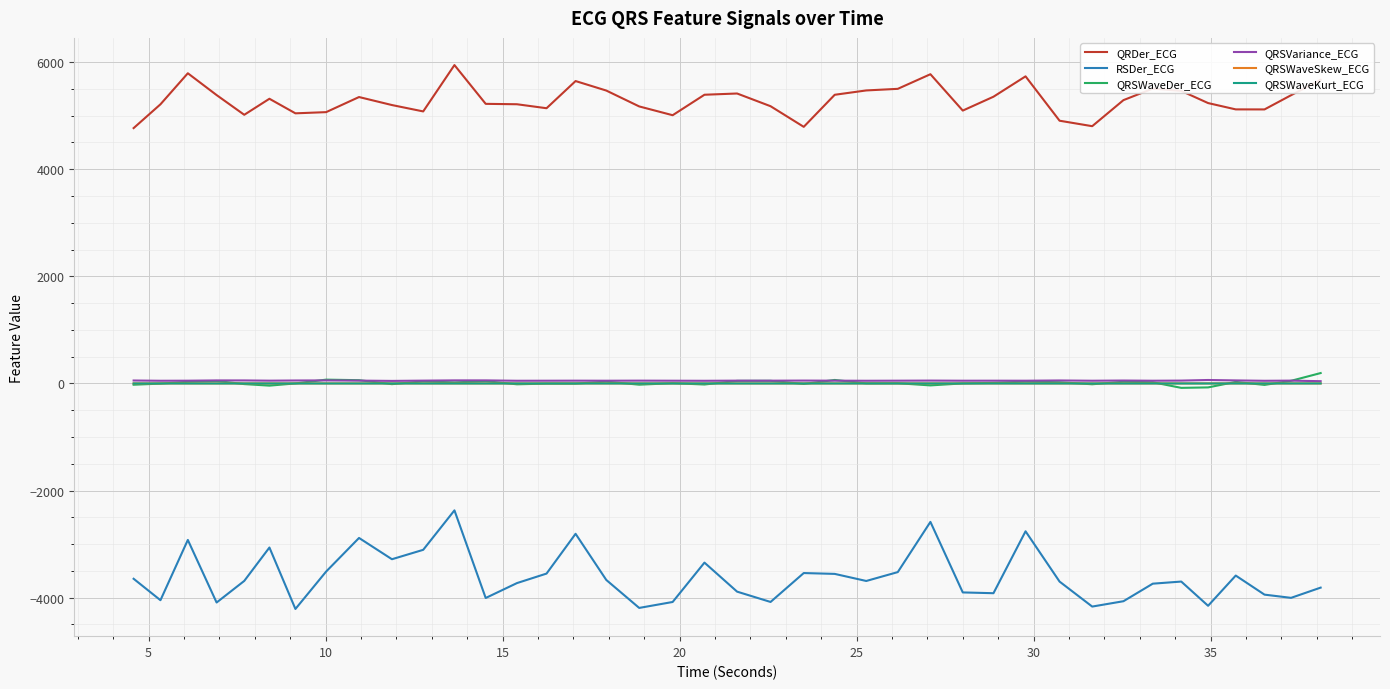

True or false: RSDer_ECG and QRSWaveDer_ECG intersect in this chart.

False